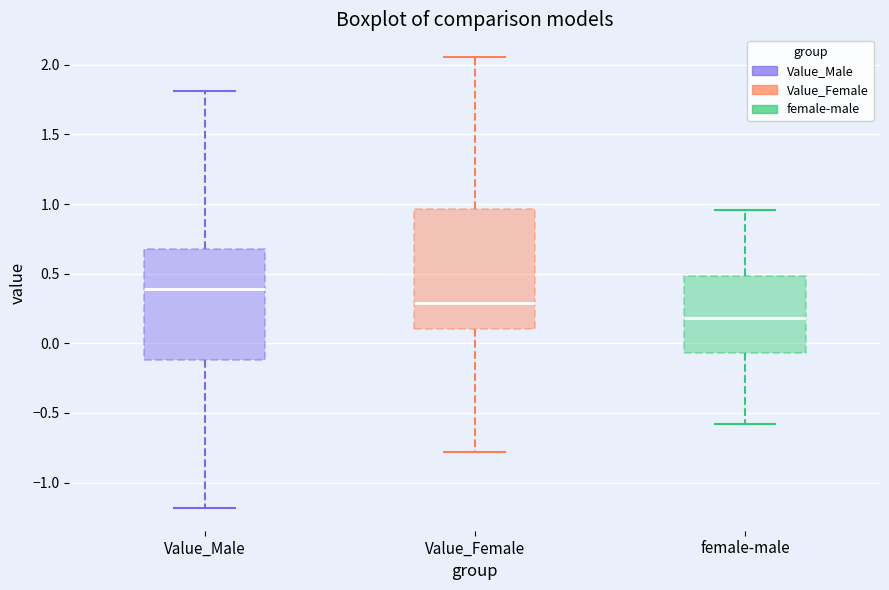

Reading left to right, read every box against the y-axis: the position of its median line, the range the box covers, and the ends of its whiskers. The values are not printed on the chart, so give them approximately, as read against the axis.

Value_Male: median 0.40, box -0.10 to 0.70, whiskers -1.20 to 1.80
Value_Female: median 0.30, box 0.10 to 0.95, whiskers -0.80 to 2.05
female-male: median 0.20, box -0.05 to 0.50, whiskers -0.60 to 0.95